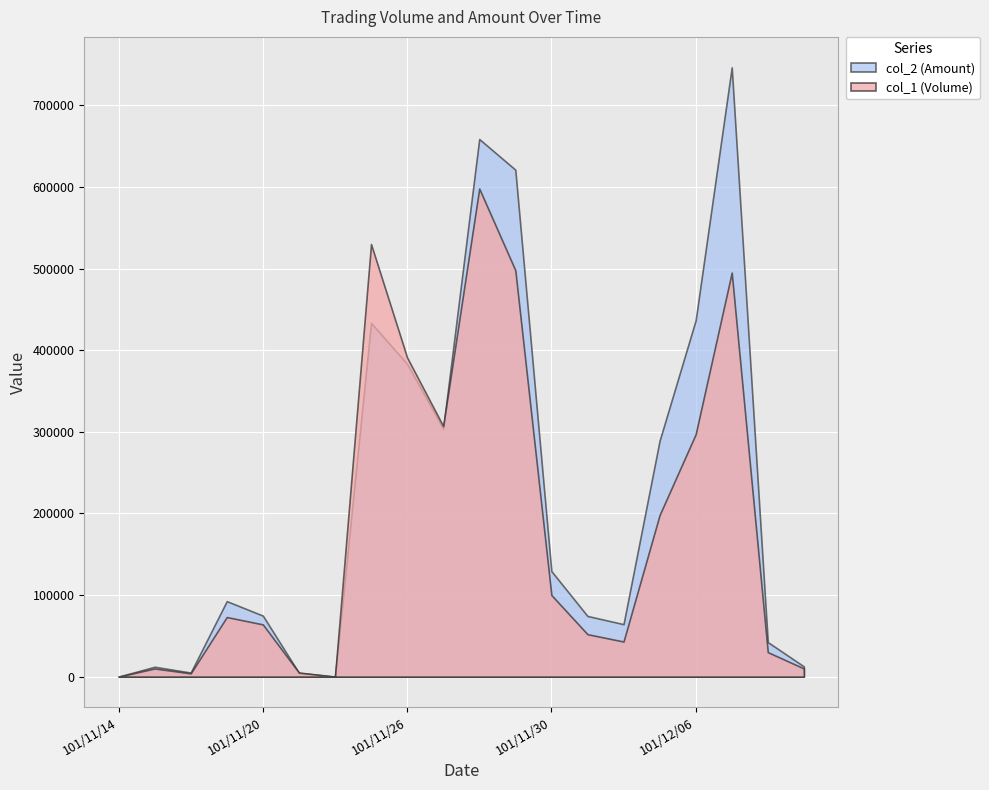

Count the number of categories in the chart.

20